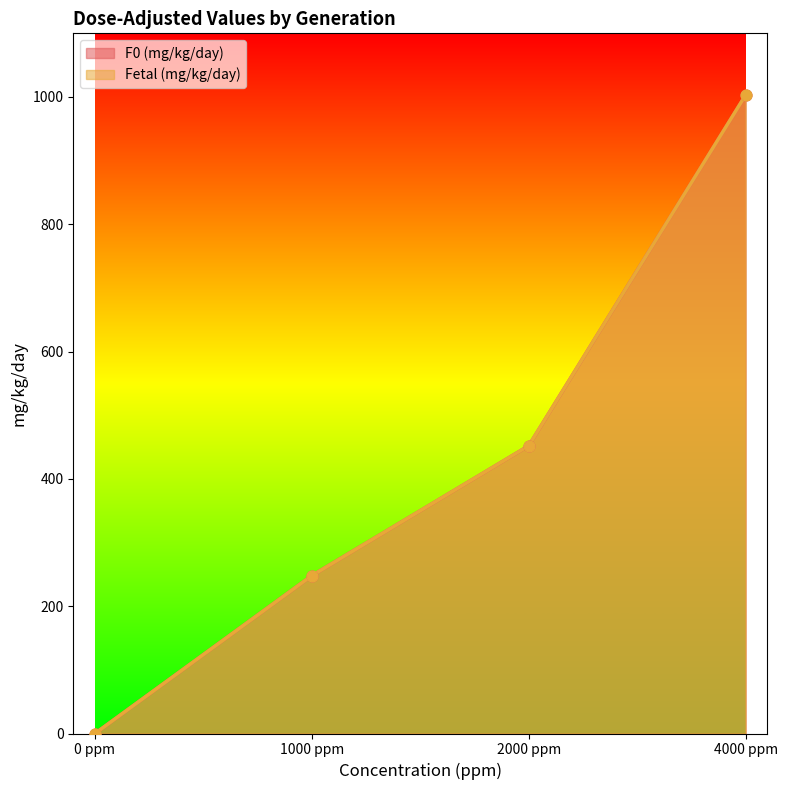

What are all the series names shown in the legend?

F0 (mg/kg/day), Fetal (mg/kg/day)